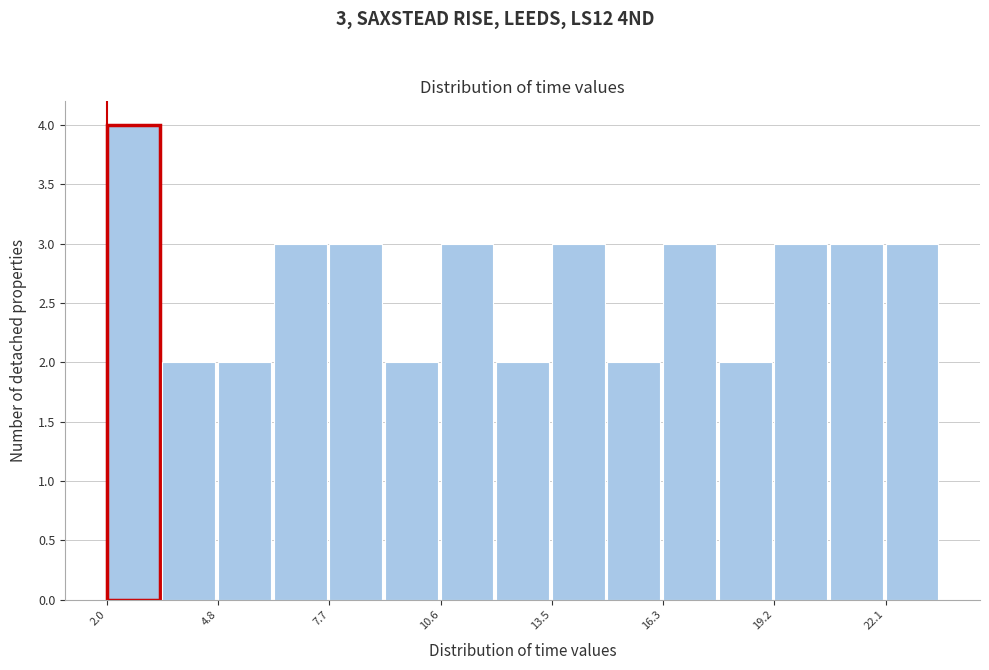

Read against the x-axis, roughly where is the centre of the tallest bar?

2.5